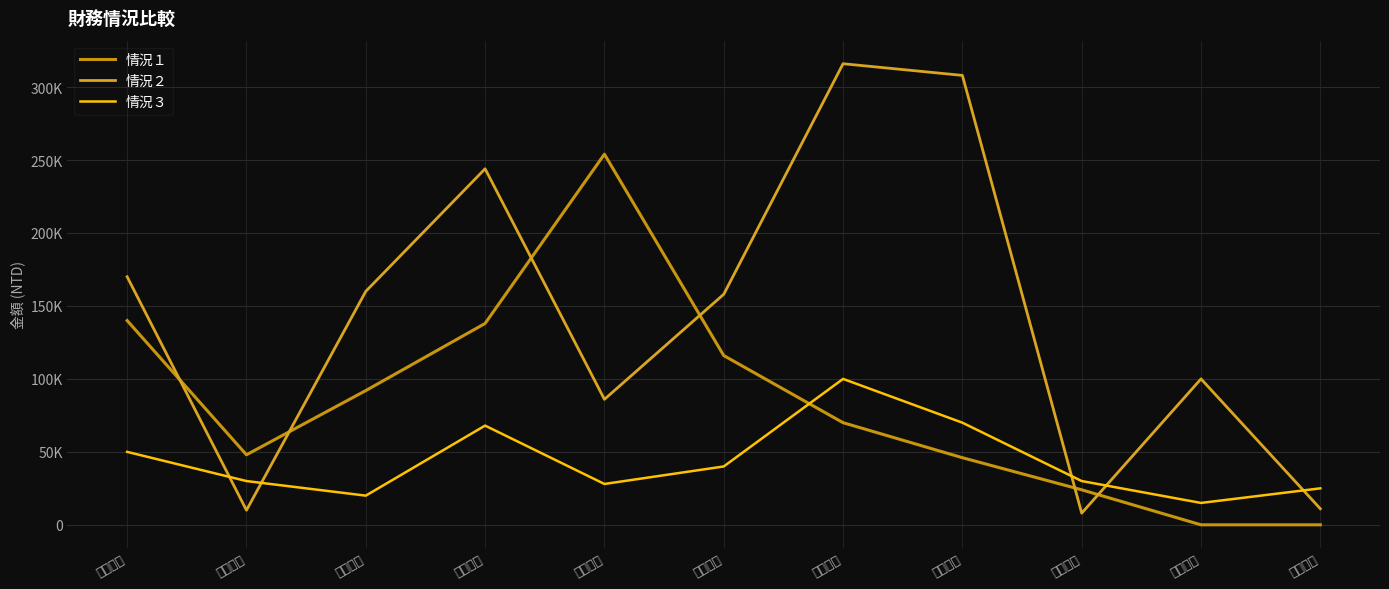

What is the approximate value of 情況３ at 期初負債, to the nearest 50?

30000